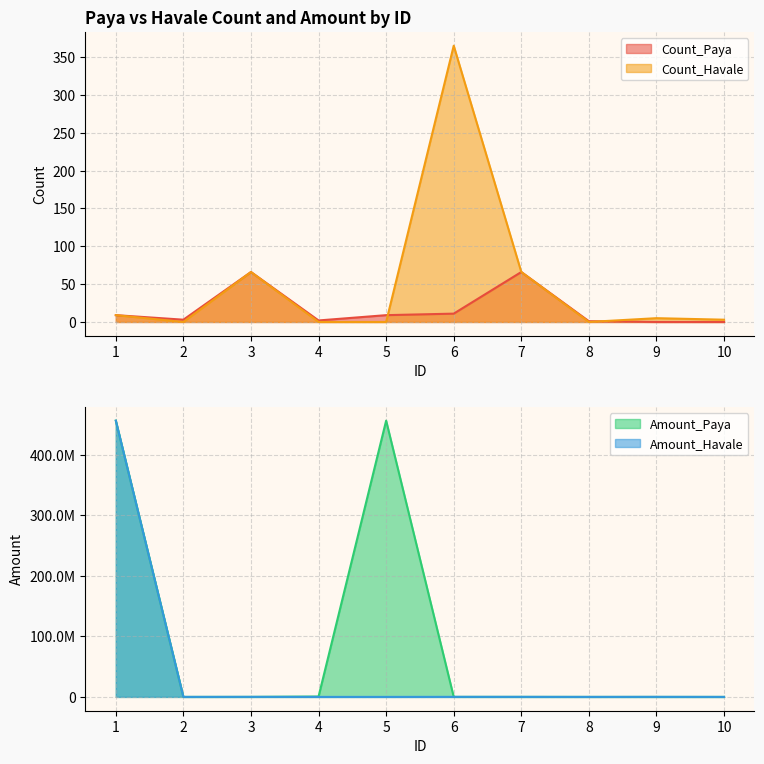

What is the sum of the Count_Havale values at 6 and 5?

365